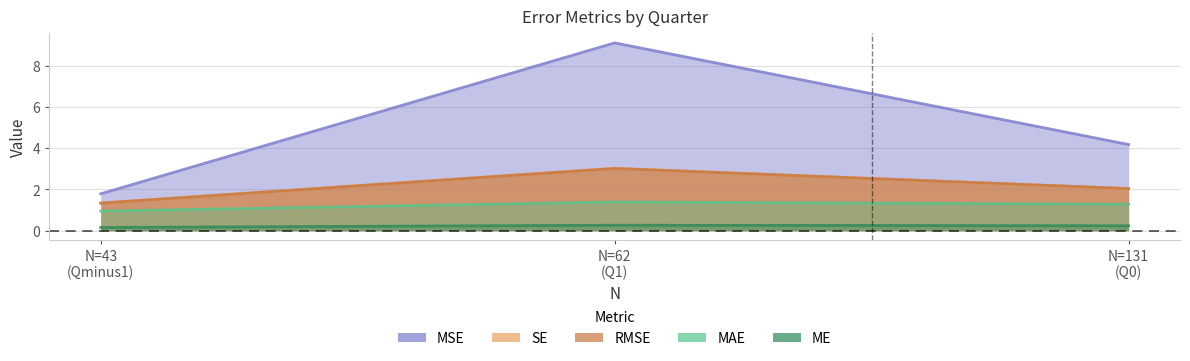

What are all the series names shown in the legend?

ME, MAE, MSE, RMSE, SE